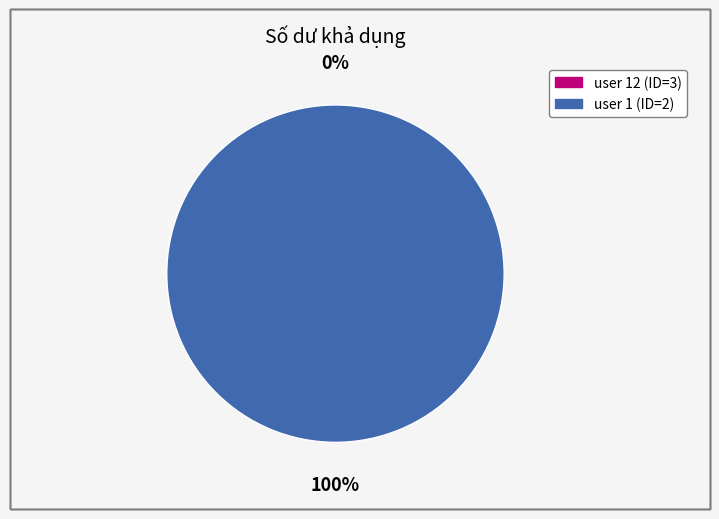

What is the largest slice in the pie chart?

user 1 (ID=2)